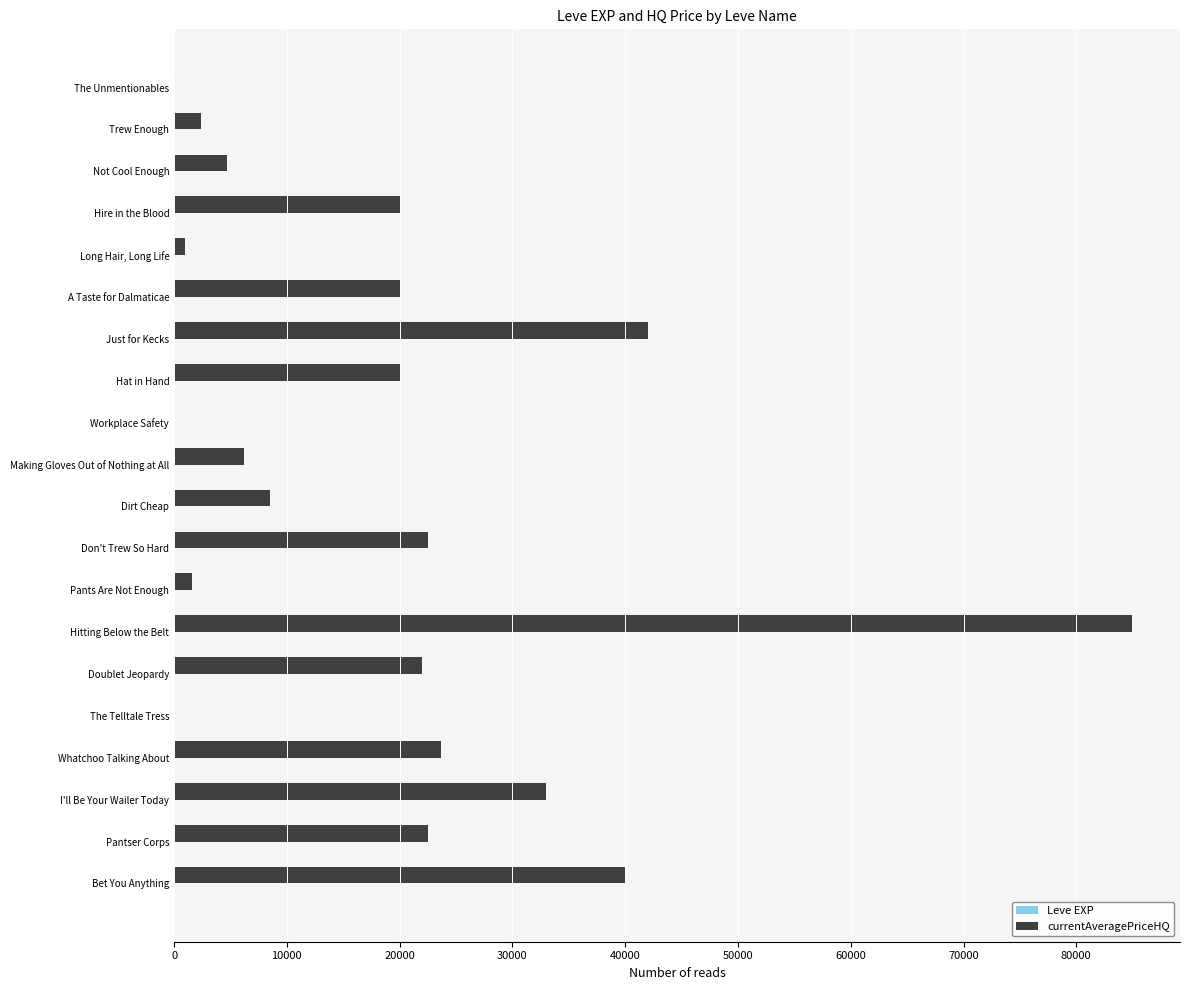

Which series has the largest total across all categories?

currentAveragePriceHQ